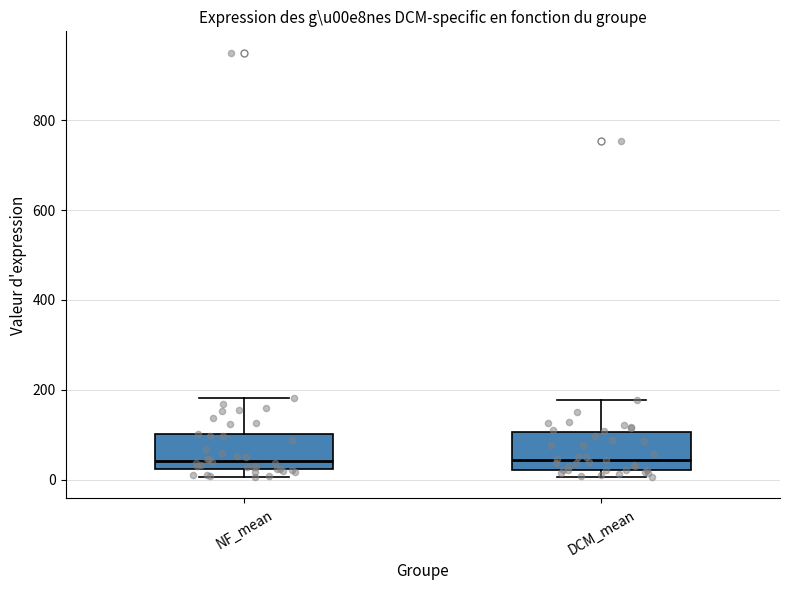

Where is the lower edge of the box for NF_mean on the y-axis? The values are not printed on the chart, so give them approximately, as read against the axis.

20